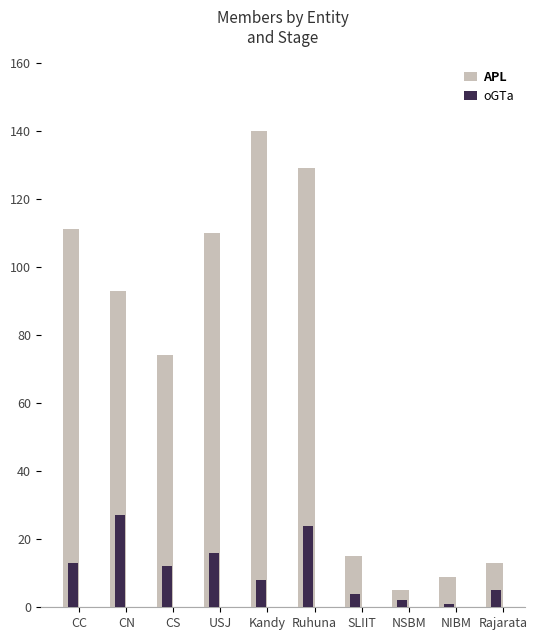

Which series changed the most between Ruhuna and NSBM?

APL